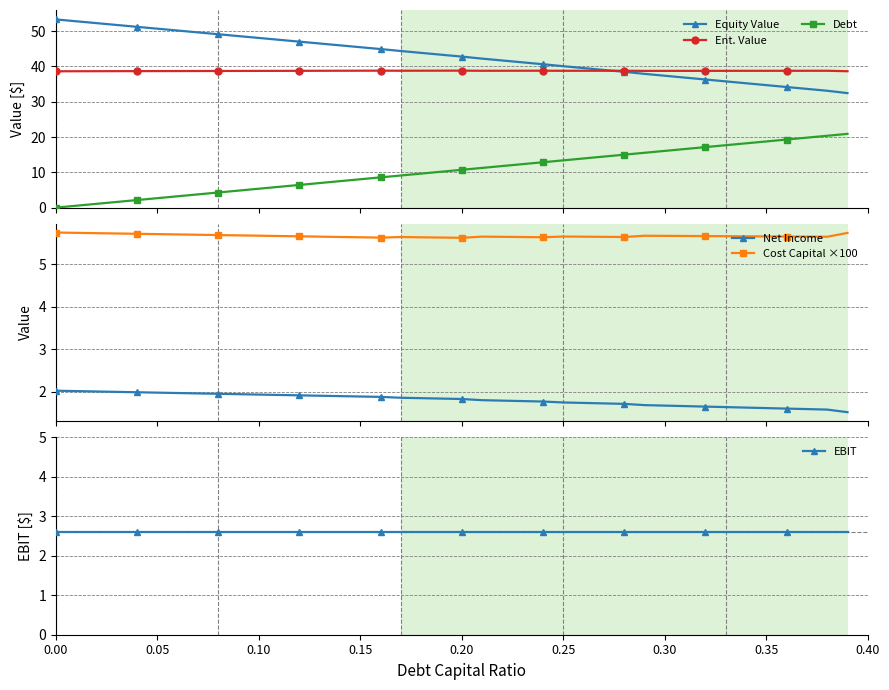

True or false: Ent. Value and Debt cross at least once.

False